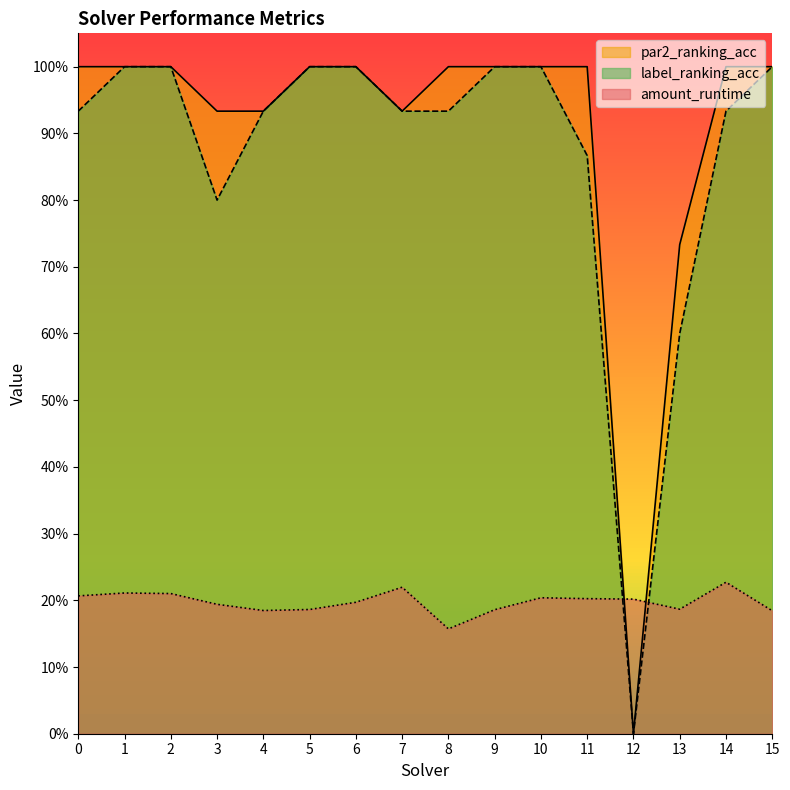

How many categories are shown in the chart?

16